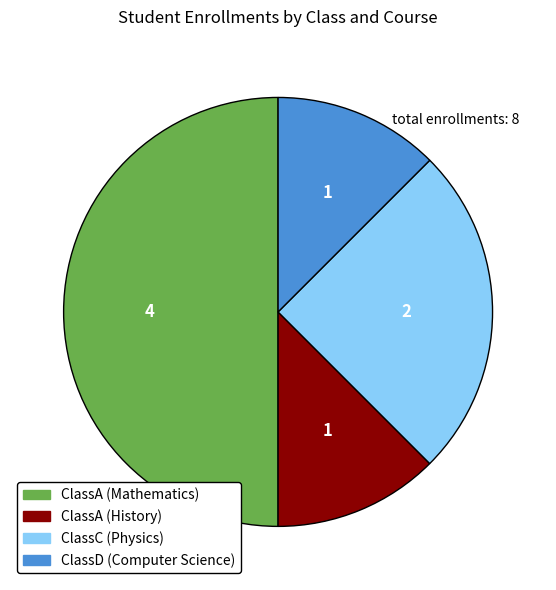

Does ClassC (Physics) account for over 50% of the chart?

No